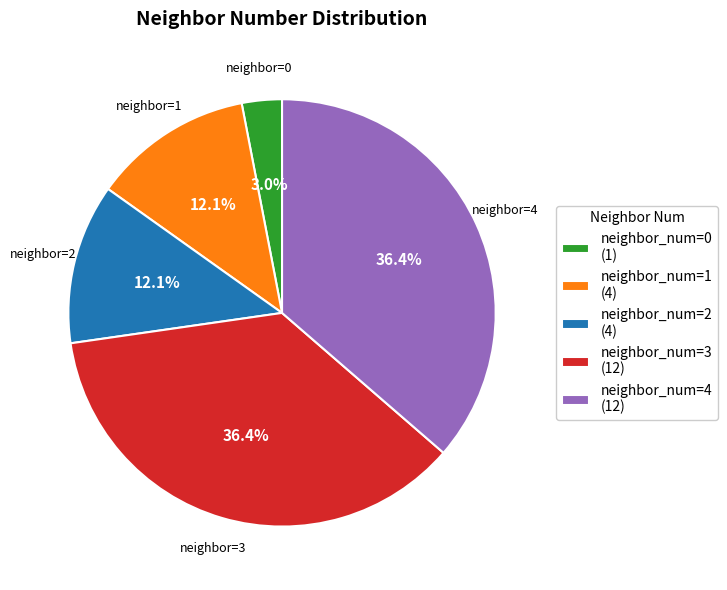

Is there a majority slice in this chart?

No